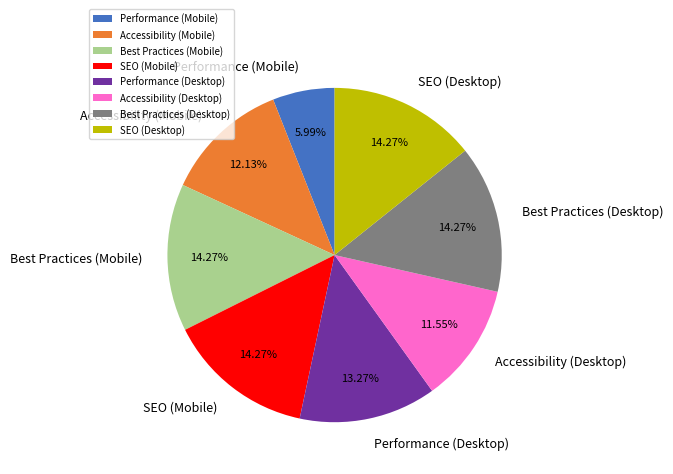

What percentage do Accessibility (Desktop) and Best Practices (Mobile) together represent?

25.8%